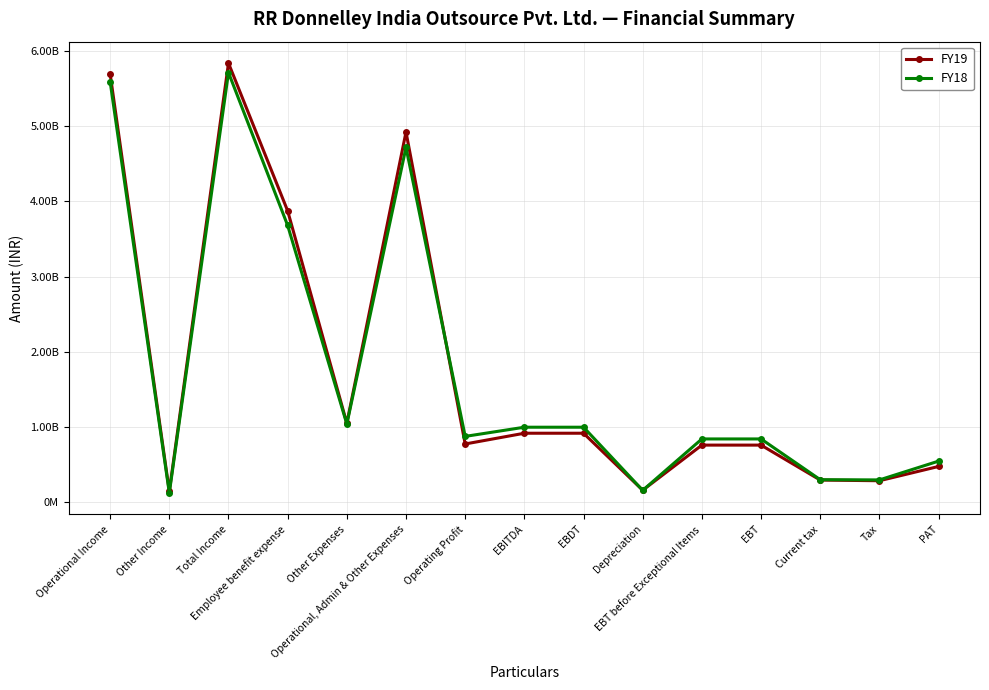

What is the label of the 15th point from the right?

Operational Income